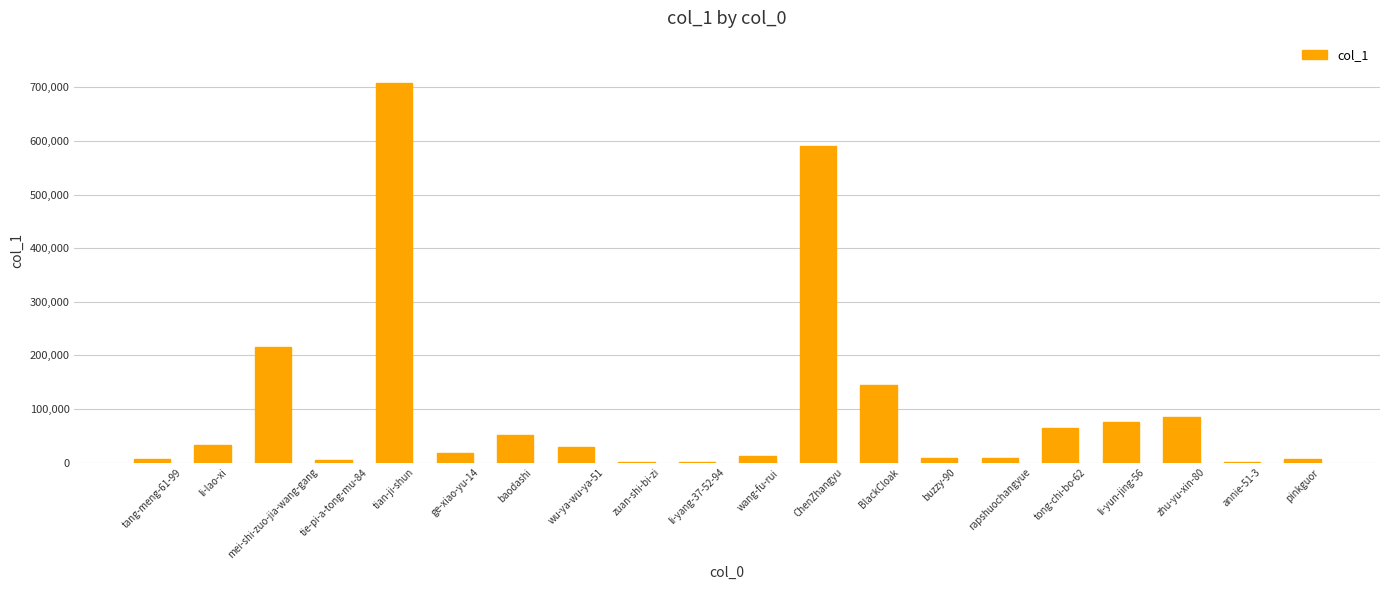

What is the maximum value shown in the chart?

707397